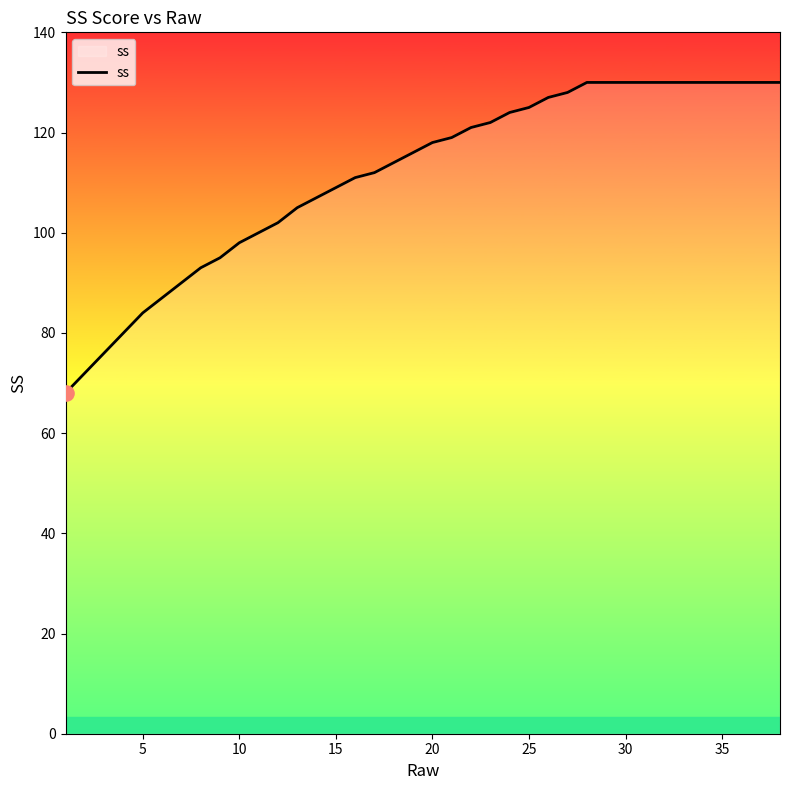

What is the difference between the maximum and minimum values?

62